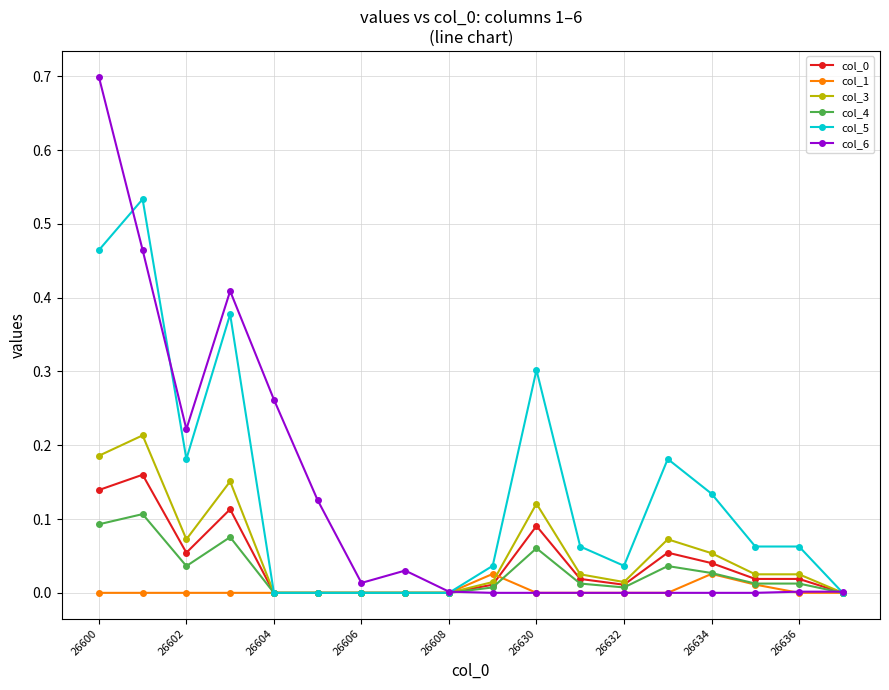

How many categories are shown in the chart?

18